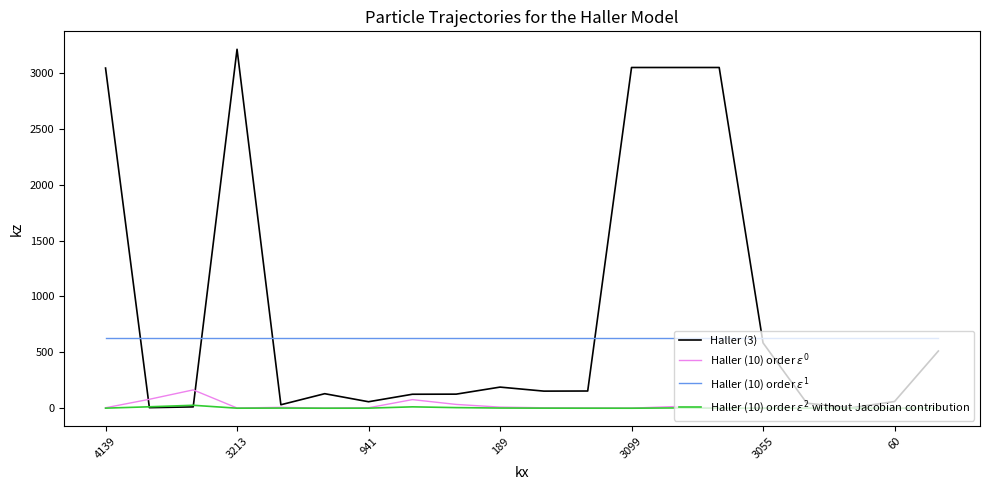

How many lines are shown in the chart?

4